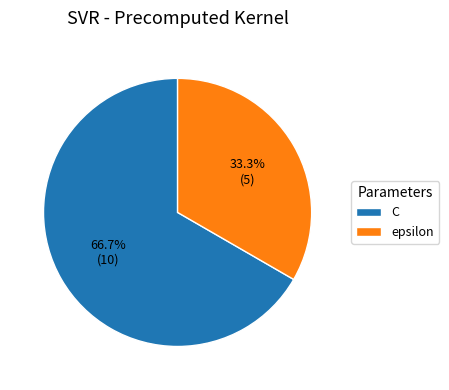

Do epsilon and C together represent more than half of the pie?

Yes